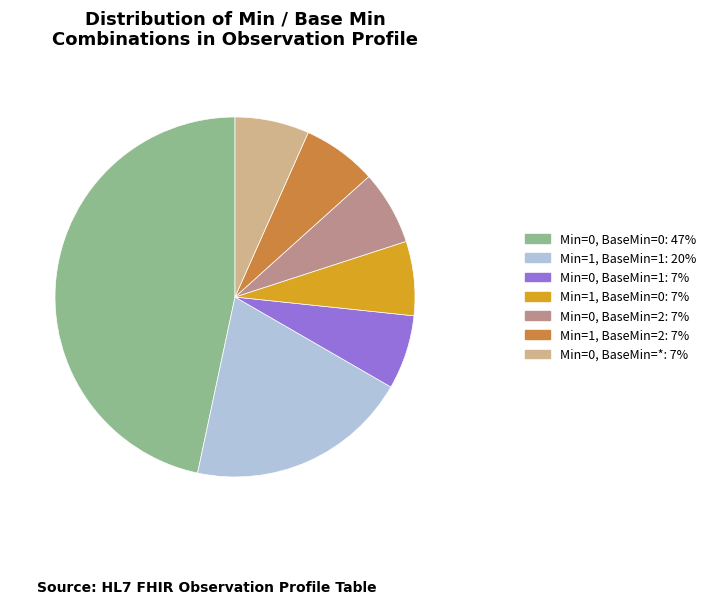

Is there any slice that represents more than half of the pie?

No